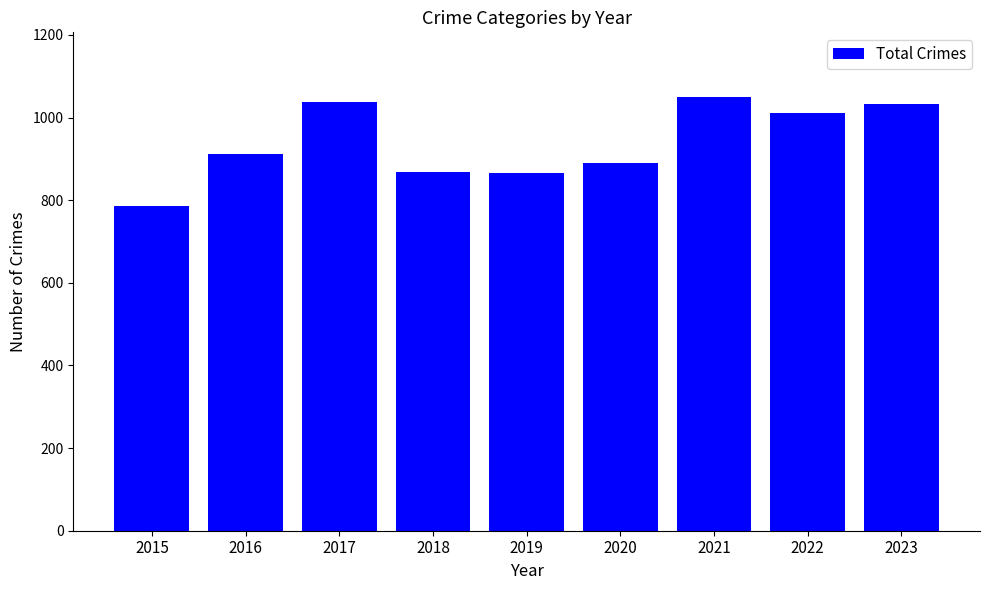

Is it true that the value at 2020 is 889?

True